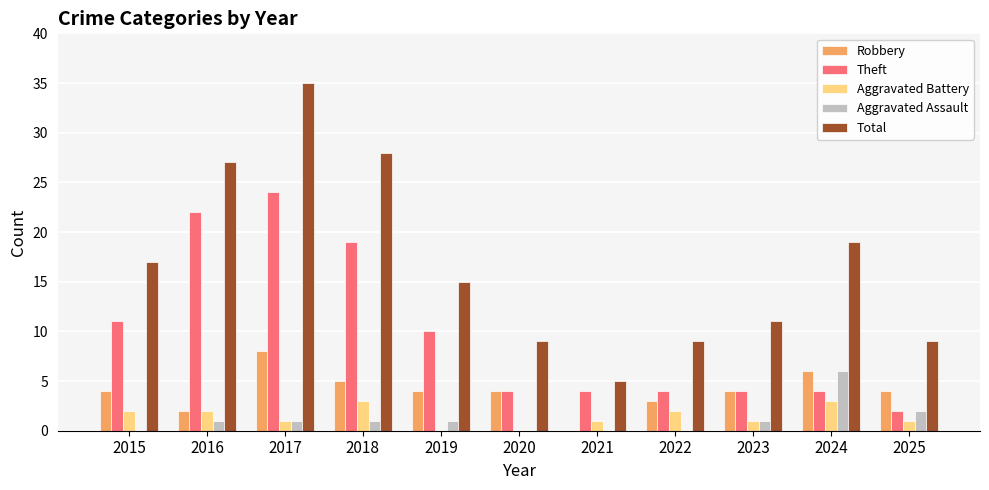

Which series has the largest total across all categories?

Total